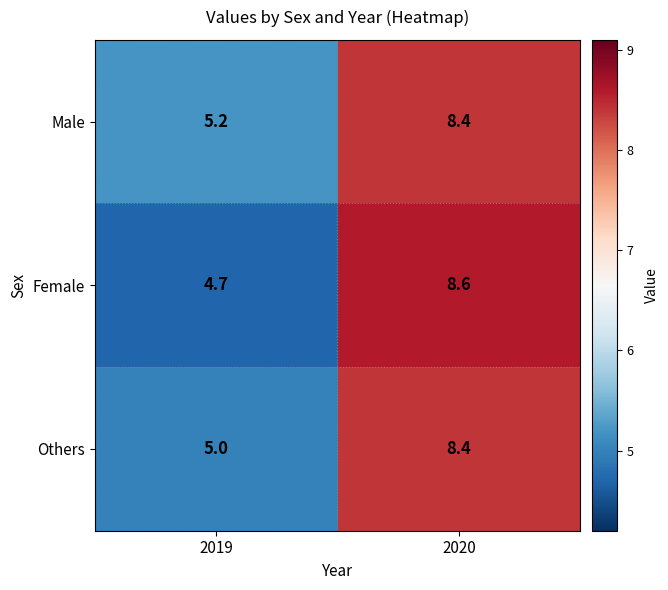

Rank the series at 2019 from highest to lowest value.

Male, Others, Female